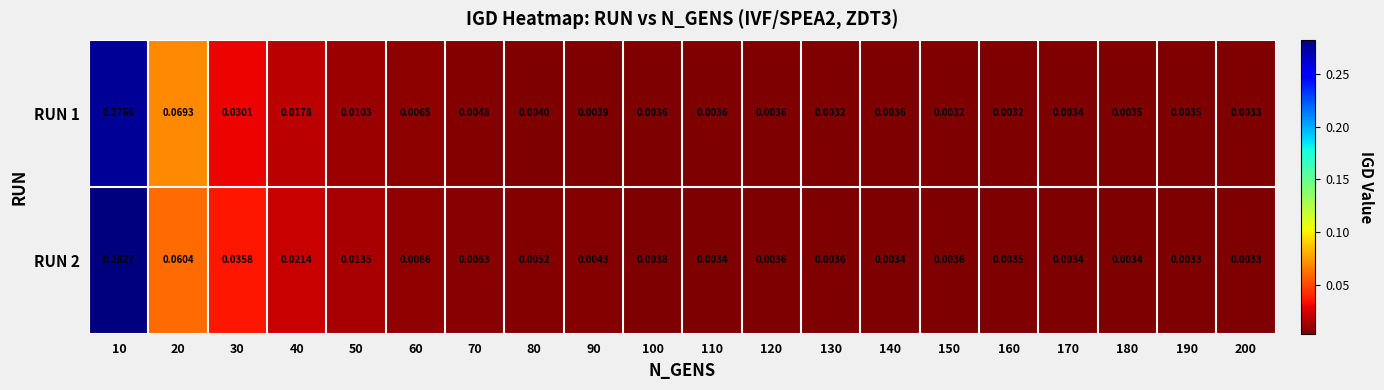

At how many categories does at least one series exceed 0?

20